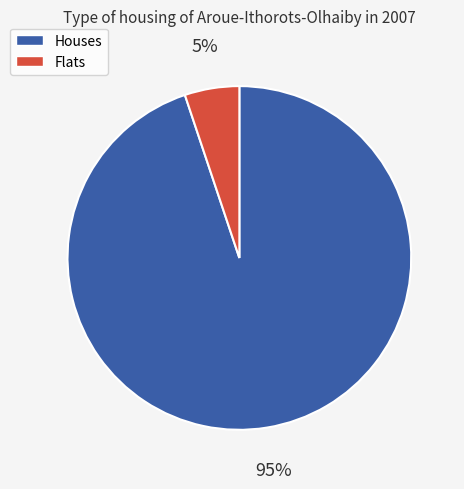

How many slices are in this pie chart?

2